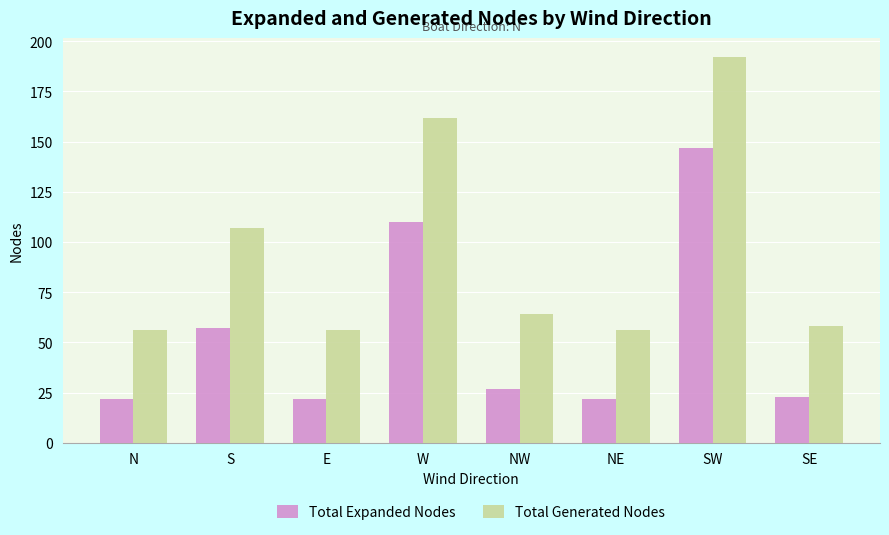

What is the value of the Total Expanded Nodes bar at the 6th from the left?

22